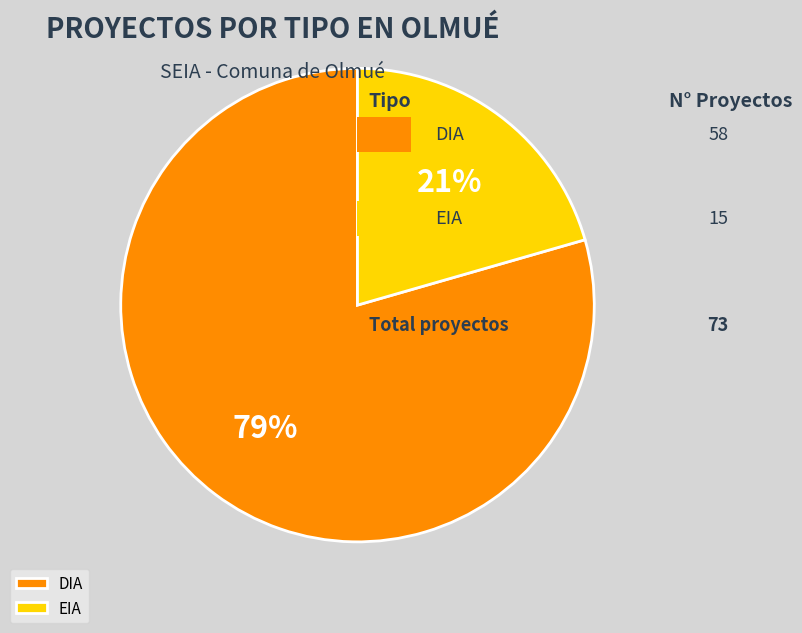

Which category accounts for the majority?

DIA